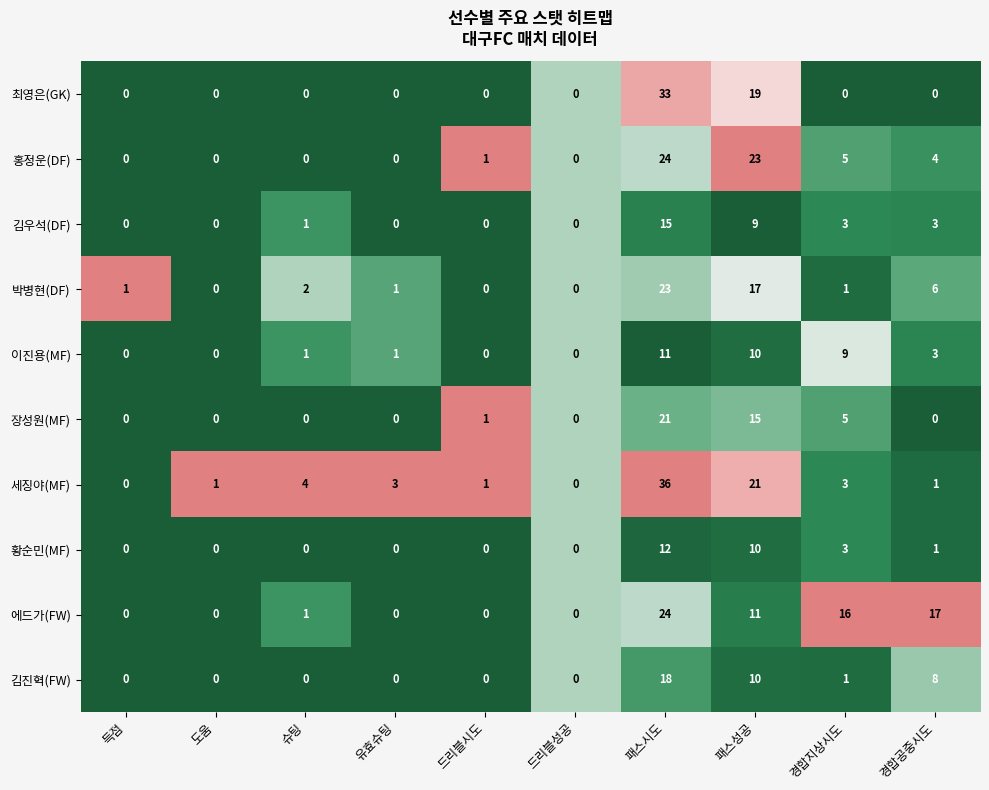

Which series has the largest total across all categories?

세징야(MF)